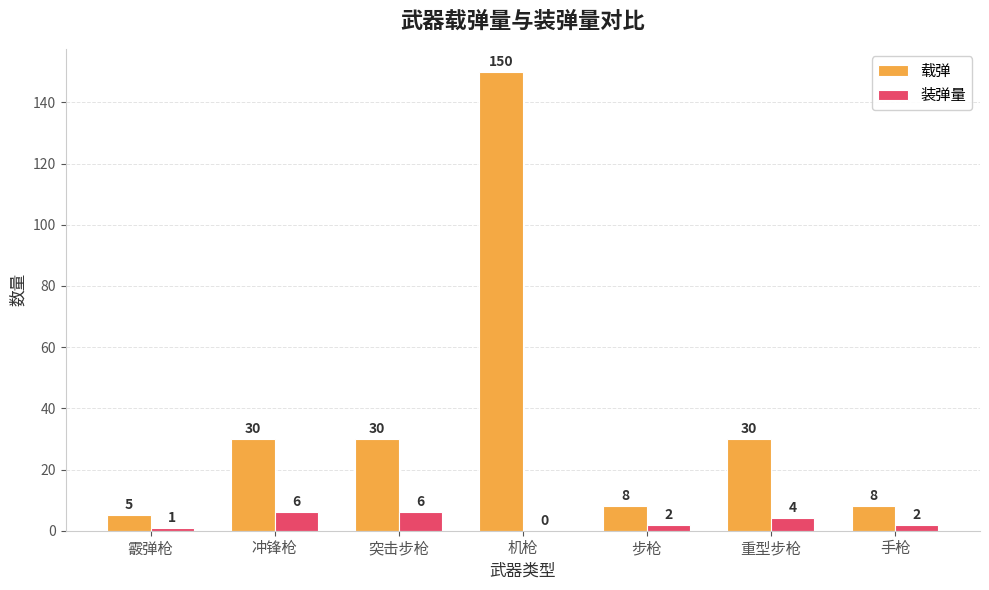

Reading left to right, what are all the values shown in this chart?

载弹: 霰弹枪=5	冲锋枪=30	突击步枪=30	机枪=150	步枪=8	重型步枪=30	手枪=8
装弹量: 霰弹枪=1	冲锋枪=6	突击步枪=6	机枪=0	步枪=2	重型步枪=4	手枪=2